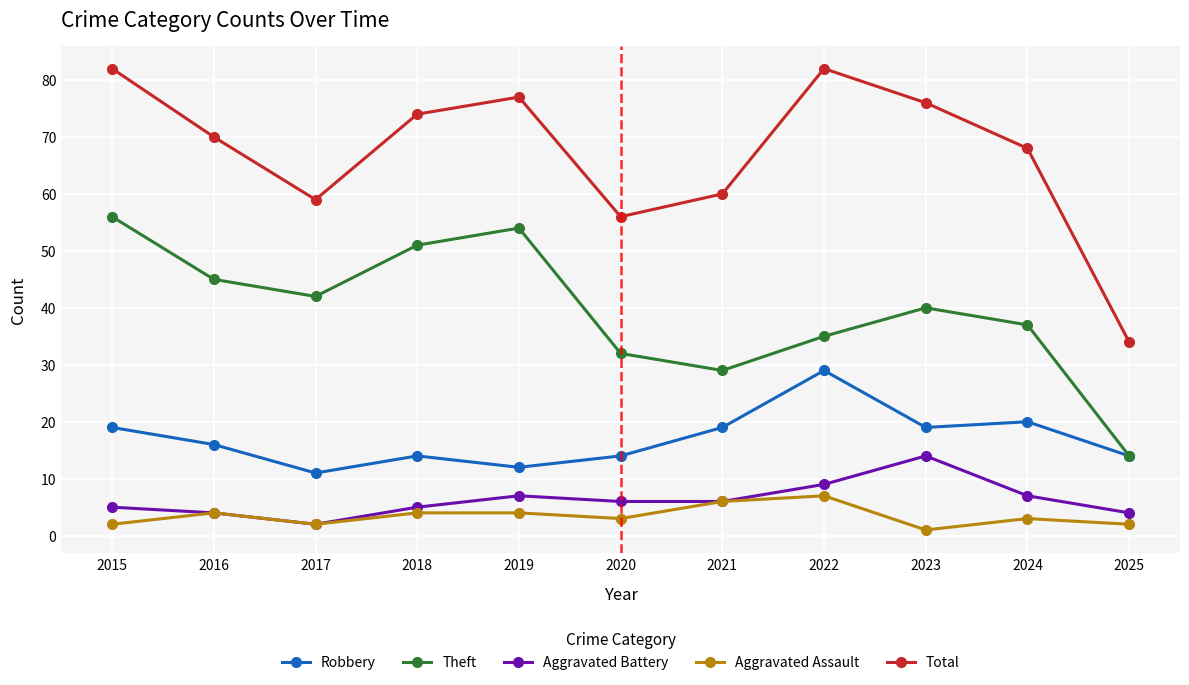

Count the number of categories in the chart.

11